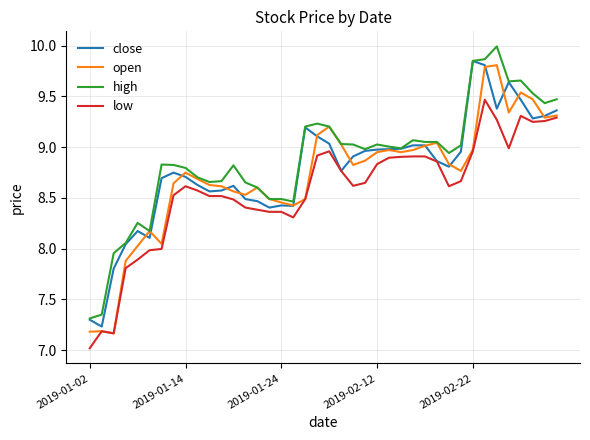

True or false: high and low cross at least once.

False